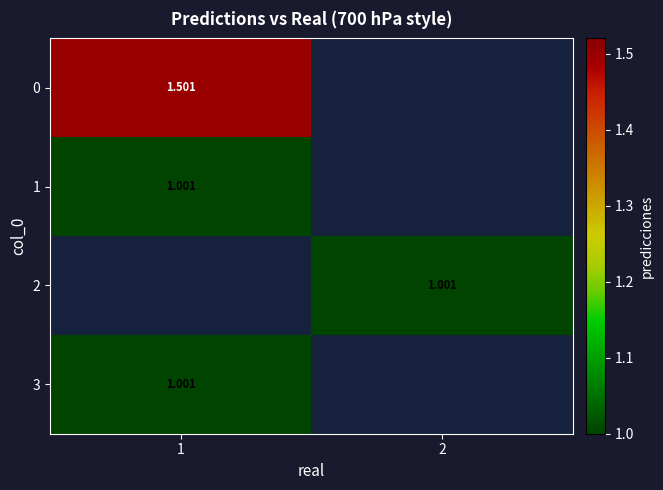

How many positive values does the row_2 series have?

1